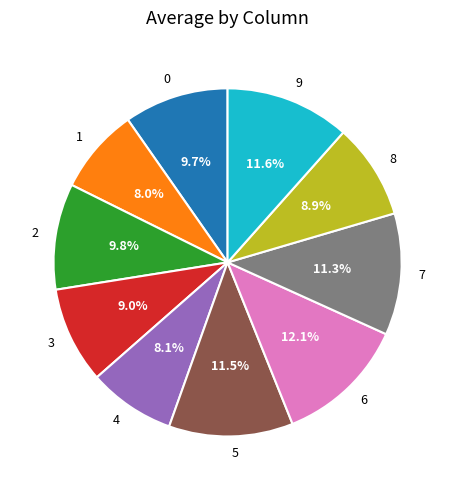

Count the number of slices in the pie.

10